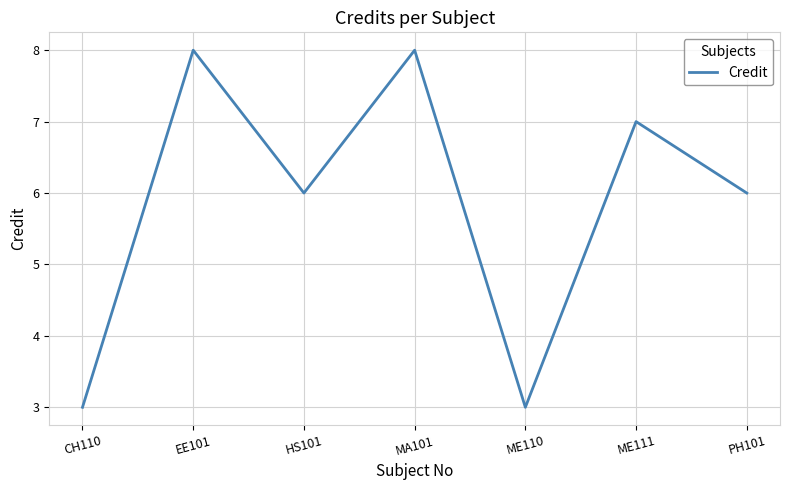

What is the greatest value displayed?

8